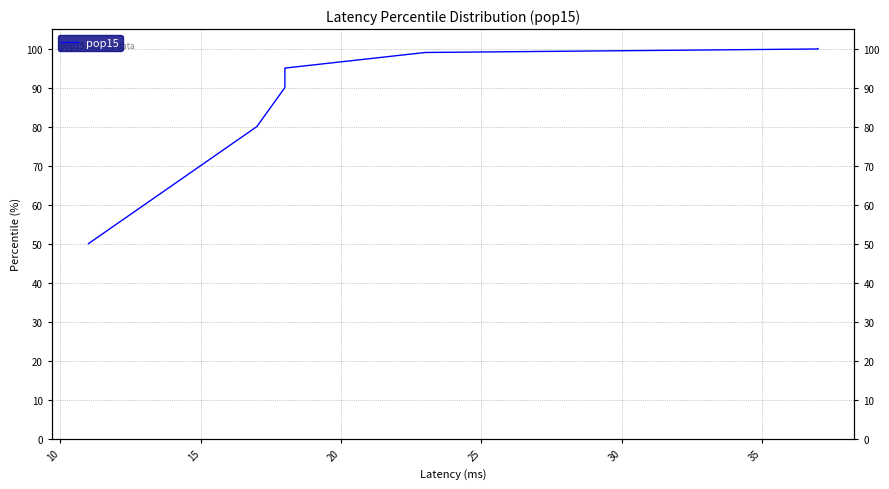

The chart shows a value of 161.5 at 30. True or false?

False